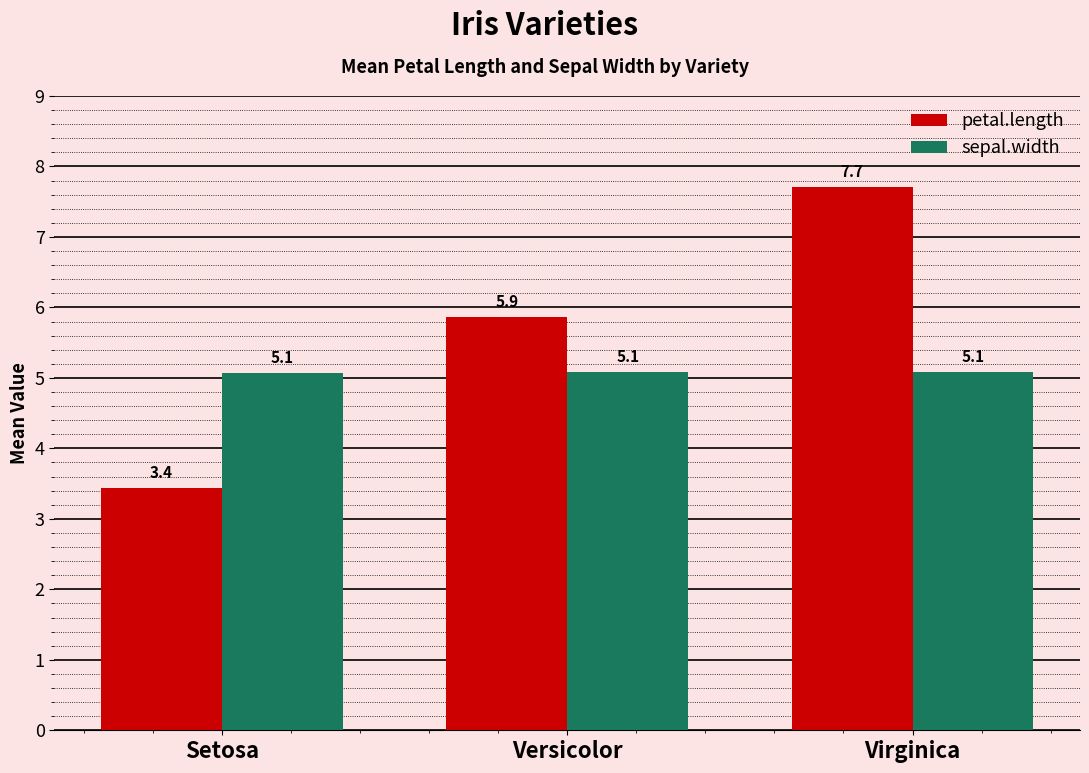

How many data points in petal.length are above 5?

2